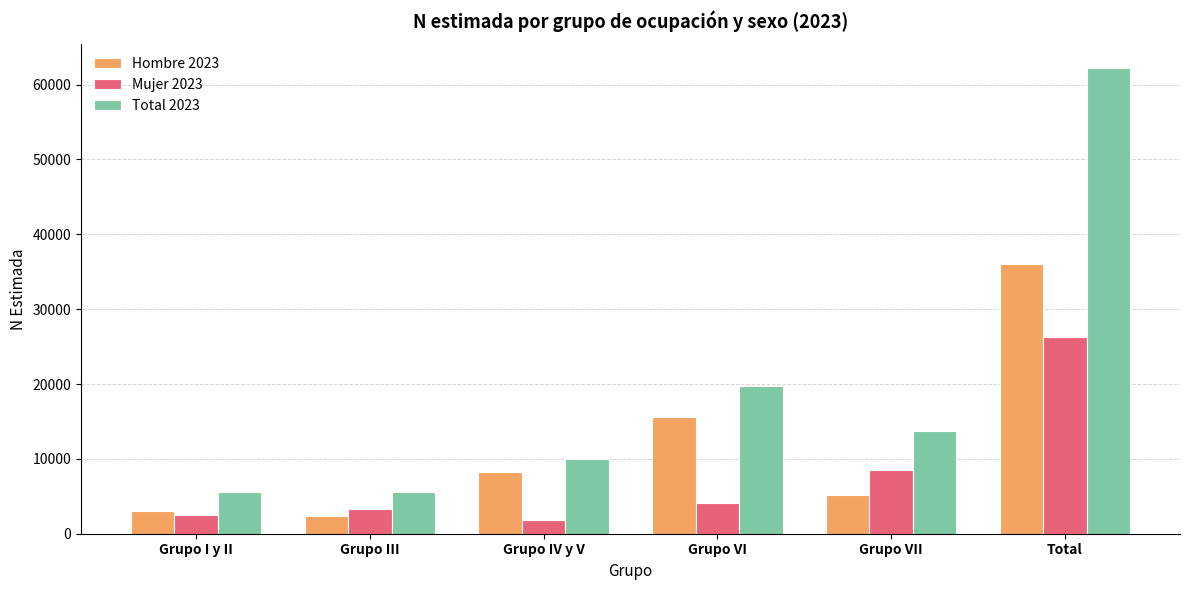

True or false: Hombre 2023 has a value of 7986 at Grupo VII.

False